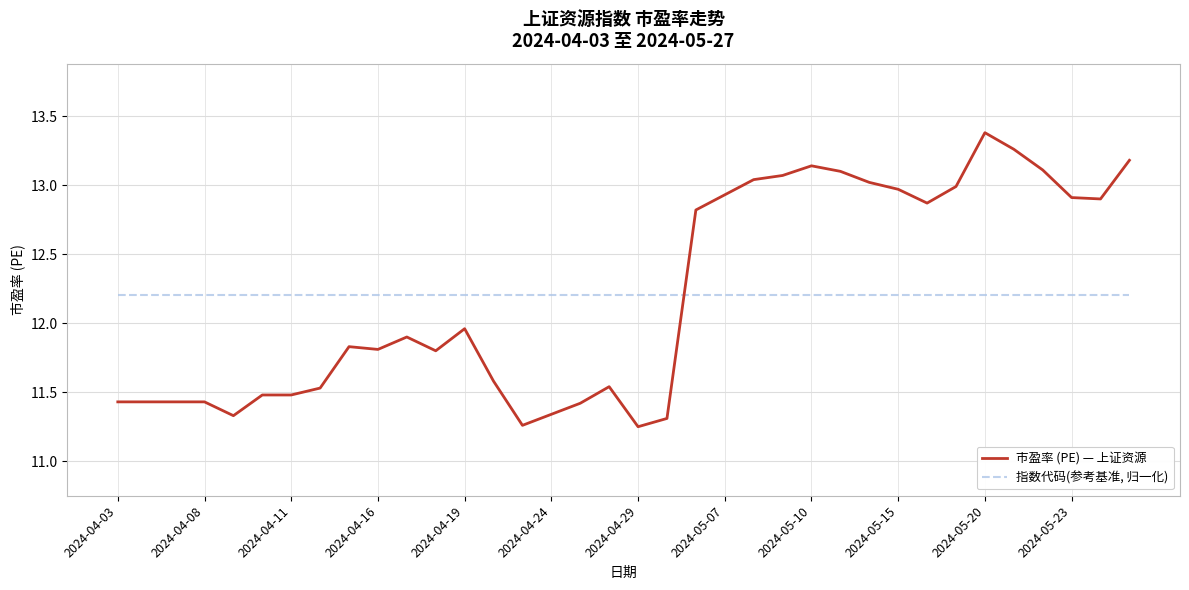

What is the maximum value for 市盈率 (PE) — 上证资源?

13.4